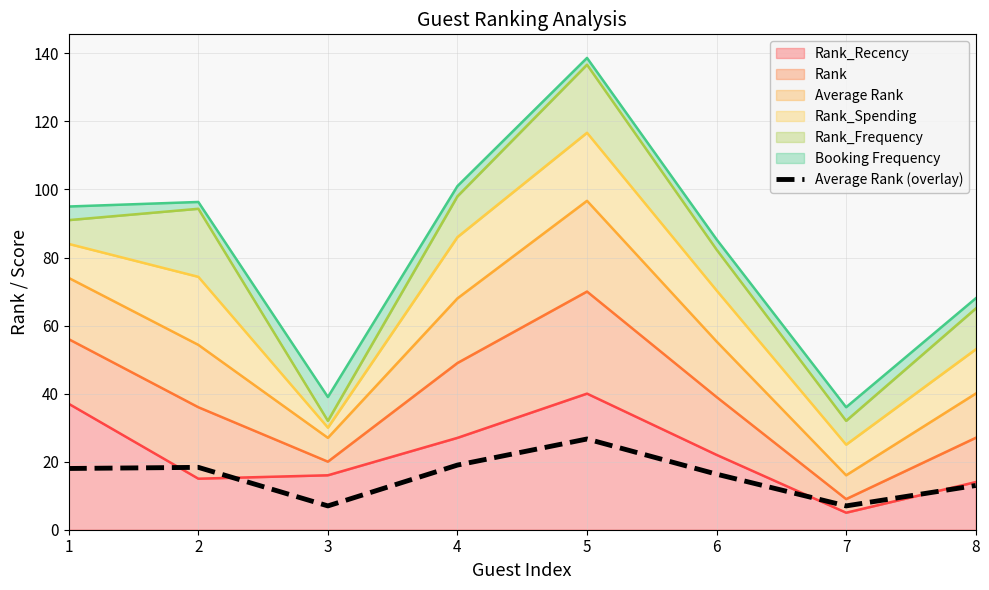

Is it true that the value at 4 is 27.1?

False